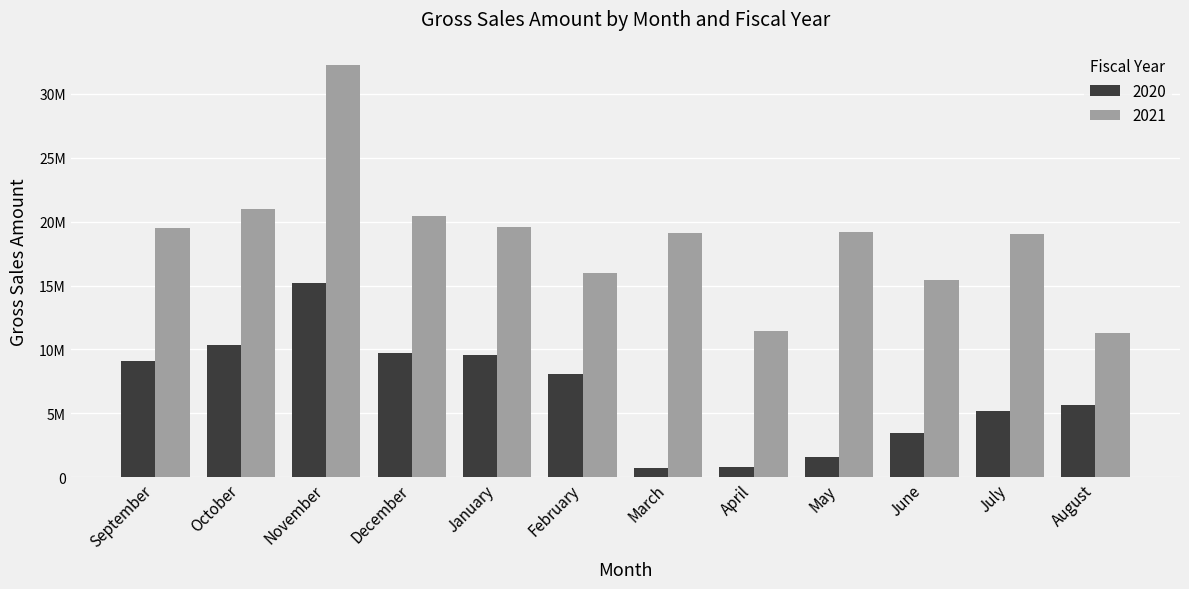

List the labels in order of 2020 value, smallest first.

March, April, May, June, July, August, February, September, January, December, October, November